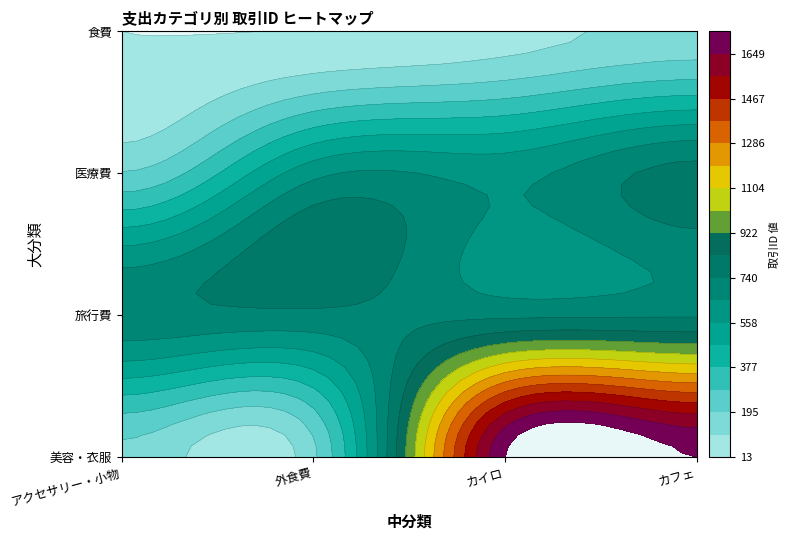

What is the sum of all カイロ values?

4508